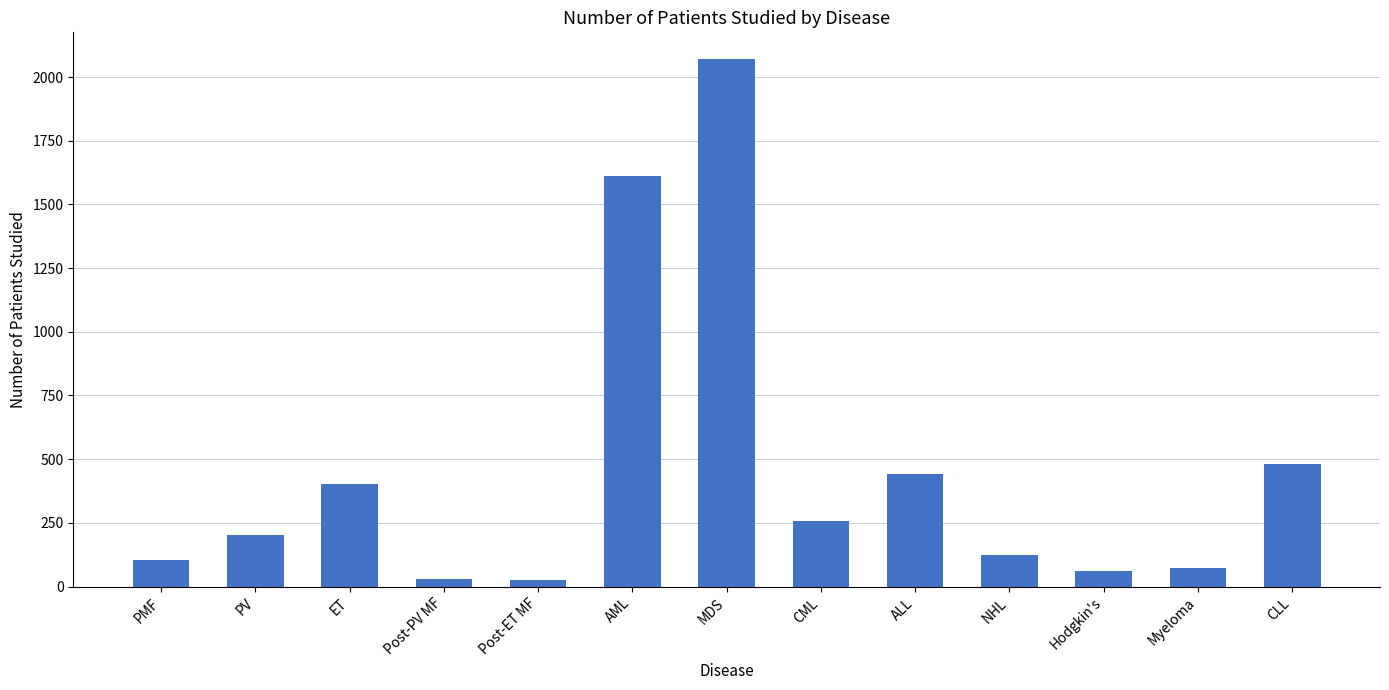

How many values are below 204?

6